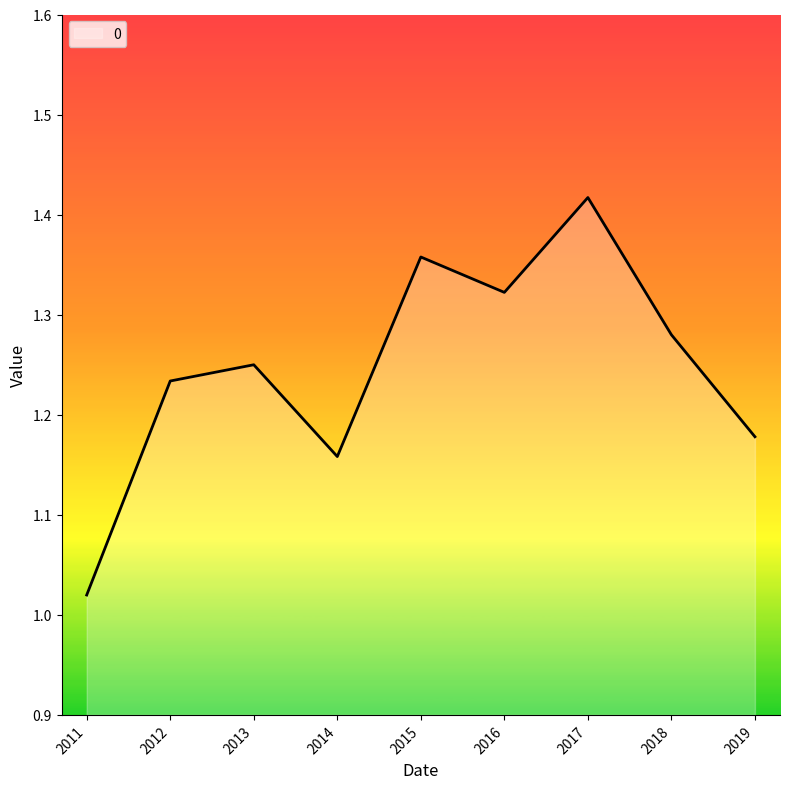

At which label is the value closest to 1?

2011